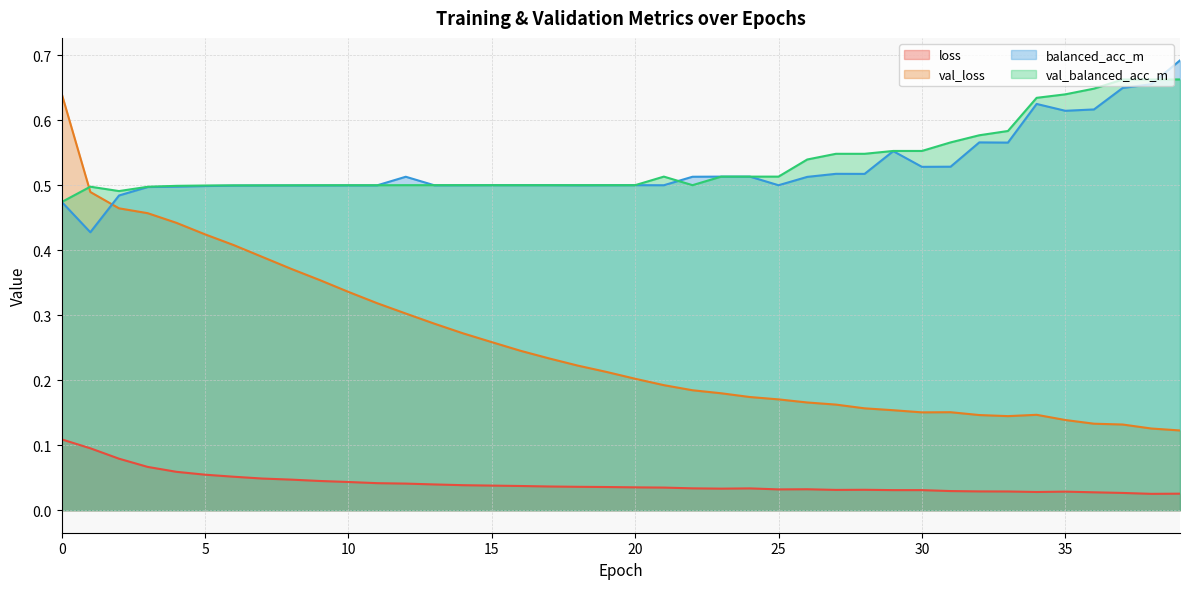

Reading left to right, extract all data points from this chart.

loss: 0=0.1	1=0.1	2=0.1	3=0.1	4=0.1	5=0.1	6=0.1	7=0.0	8=0.0	9=0.0	10=0.0	11=0.0	12=0.0	13=0.0	14=0.0	15=0.0	16=0.0	17=0.0	18=0.0	19=0.0	20=0.0	21=0.0	22=0.0	23=0.0	24=0.0	25=0.0	26=0.0	27=0.0	28=0.0	29=0.0	30=0.0	31=0.0	32=0.0	33=0.0	34=0.0	35=0.0	36=0.0	37=0.0	38=0.0	39=0.0
val_loss: 0=0.6	1=0.5	2=0.5	3=0.5	4=0.4	5=0.4	6=0.4	7=0.4	8=0.4	9=0.4	10=0.3	11=0.3	12=0.3	13=0.3	14=0.3	15=0.3	16=0.2	17=0.2	18=0.2	19=0.2	20=0.2	21=0.2	22=0.2	23=0.2	24=0.2	25=0.2	26=0.2	27=0.2	28=0.2	29=0.2	30=0.2	31=0.2	32=0.1	33=0.1	34=0.1	35=0.1	36=0.1	37=0.1	38=0.1	39=0.1
balanced_acc_m: 0=0.5	1=0.4	2=0.5	3=0.5	4=0.5	5=0.5	6=0.5	7=0.5	8=0.5	9=0.5	10=0.5	11=0.5	12=0.5	13=0.5	14=0.5	15=0.5	16=0.5	17=0.5	18=0.5	19=0.5	20=0.5	21=0.5	22=0.5	23=0.5	24=0.5	25=0.5	26=0.5	27=0.5	28=0.5	29=0.6	30=0.5	31=0.5	32=0.6	33=0.6	34=0.6	35=0.6	36=0.6	37=0.6	38=0.7	39=0.7
val_balanced_acc_m: 0=0.5	1=0.5	2=0.5	3=0.5	4=0.5	5=0.5	6=0.5	7=0.5	8=0.5	9=0.5	10=0.5	11=0.5	12=0.5	13=0.5	14=0.5	15=0.5	16=0.5	17=0.5	18=0.5	19=0.5	20=0.5	21=0.5	22=0.5	23=0.5	24=0.5	25=0.5	26=0.5	27=0.5	28=0.5	29=0.6	30=0.6	31=0.6	32=0.6	33=0.6	34=0.6	35=0.6	36=0.6	37=0.7	38=0.7	39=0.7